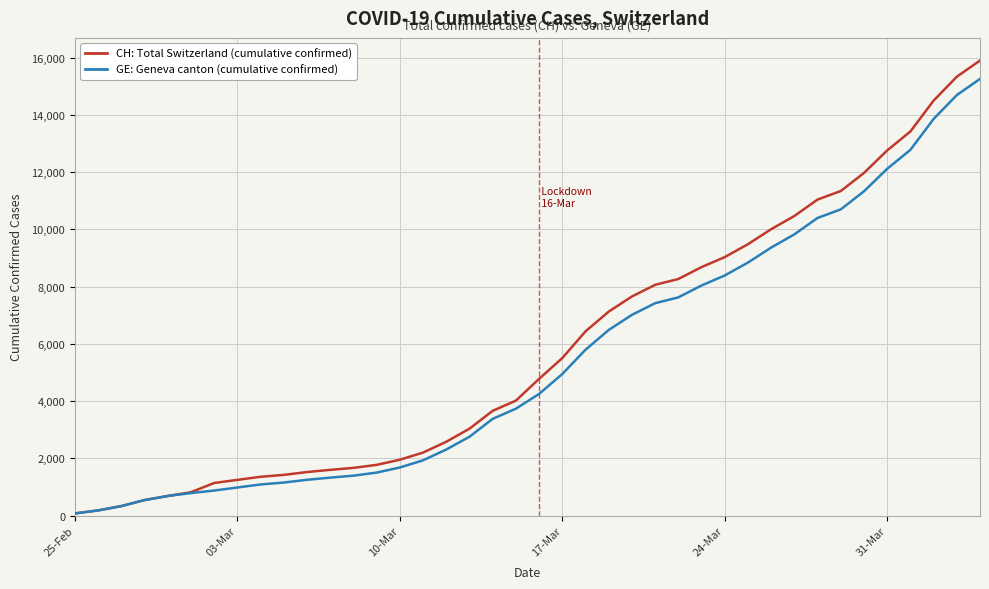

What is the greatest value displayed?

15900